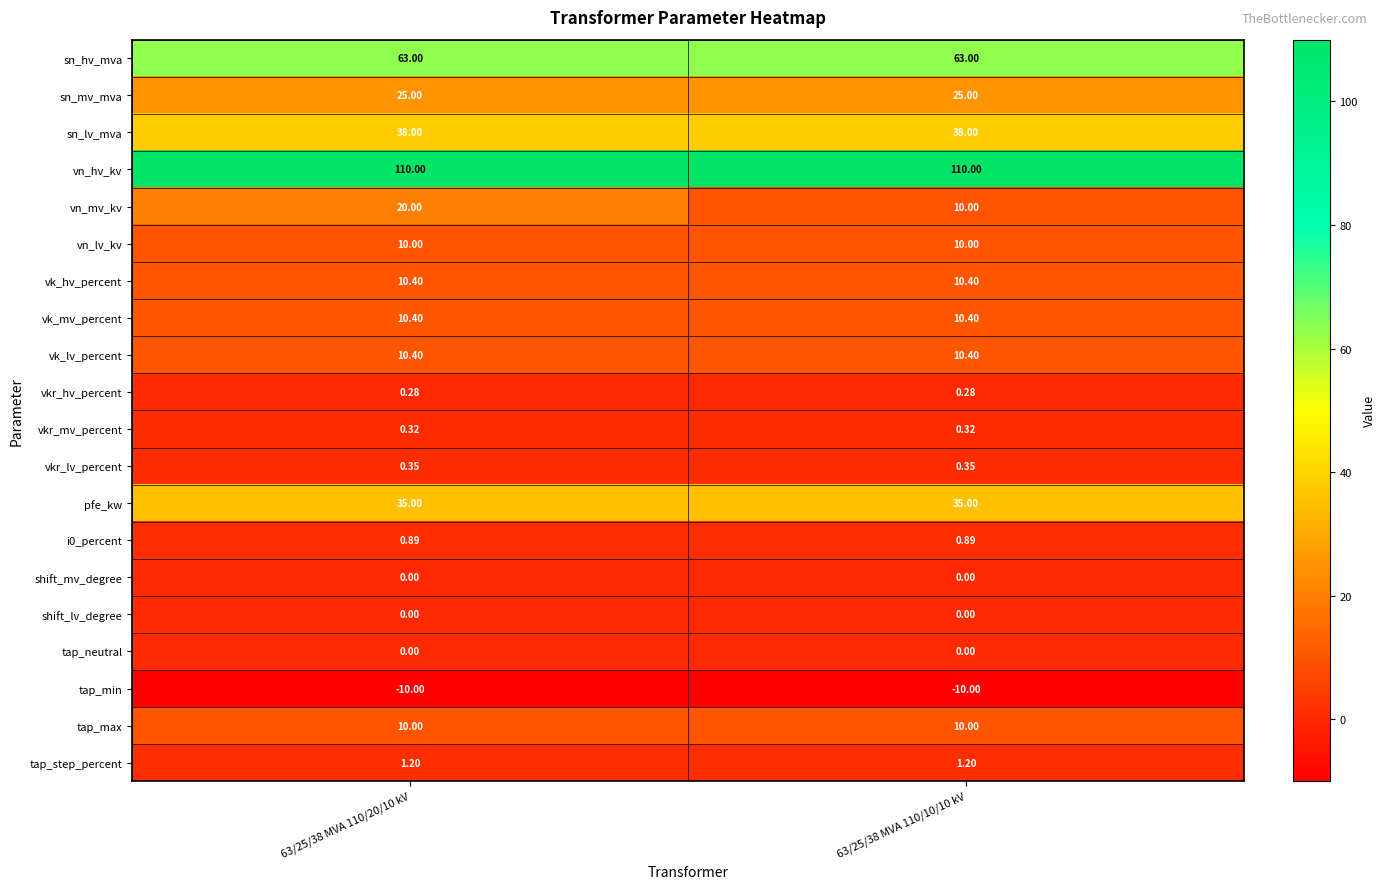

Is the value of vkr_lv_percent at 63/25/38 MVA 110/10/10 kV greater than the value of shift_lv_degree at 63/25/38 MVA 110/20/10 kV?

Yes